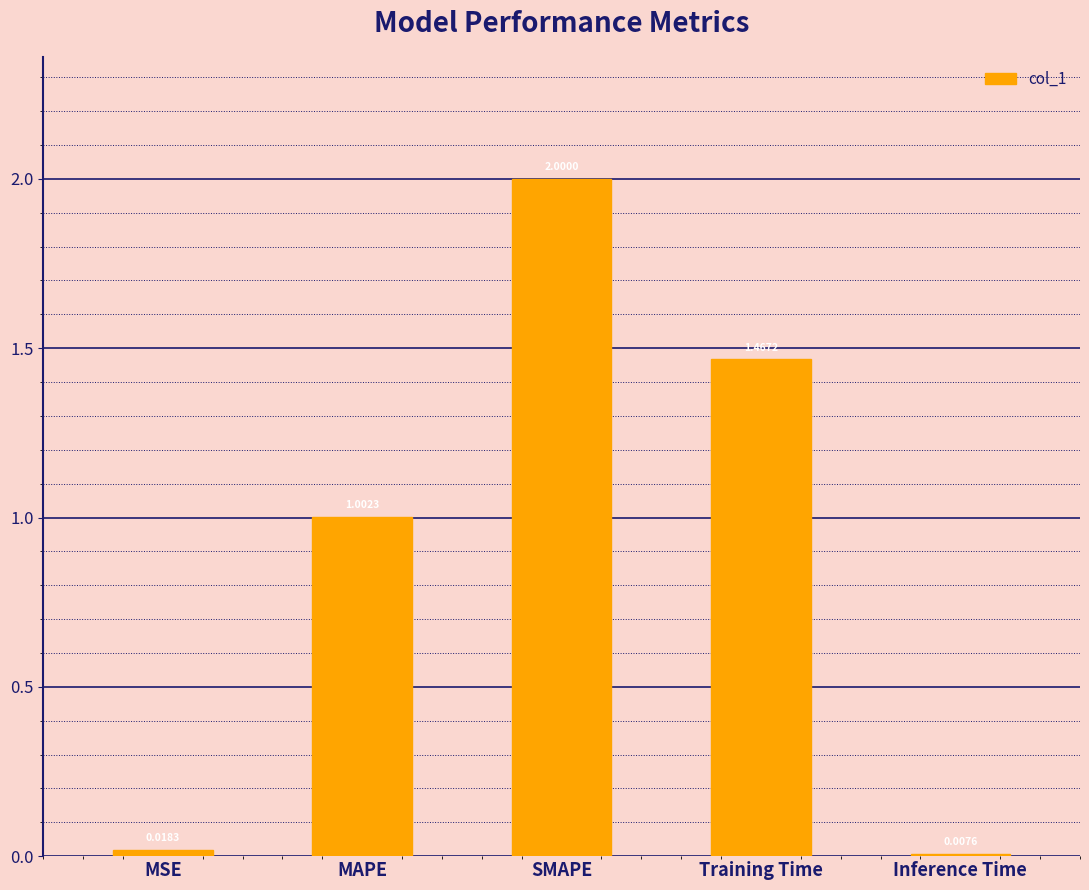

What is the average value?

0.9